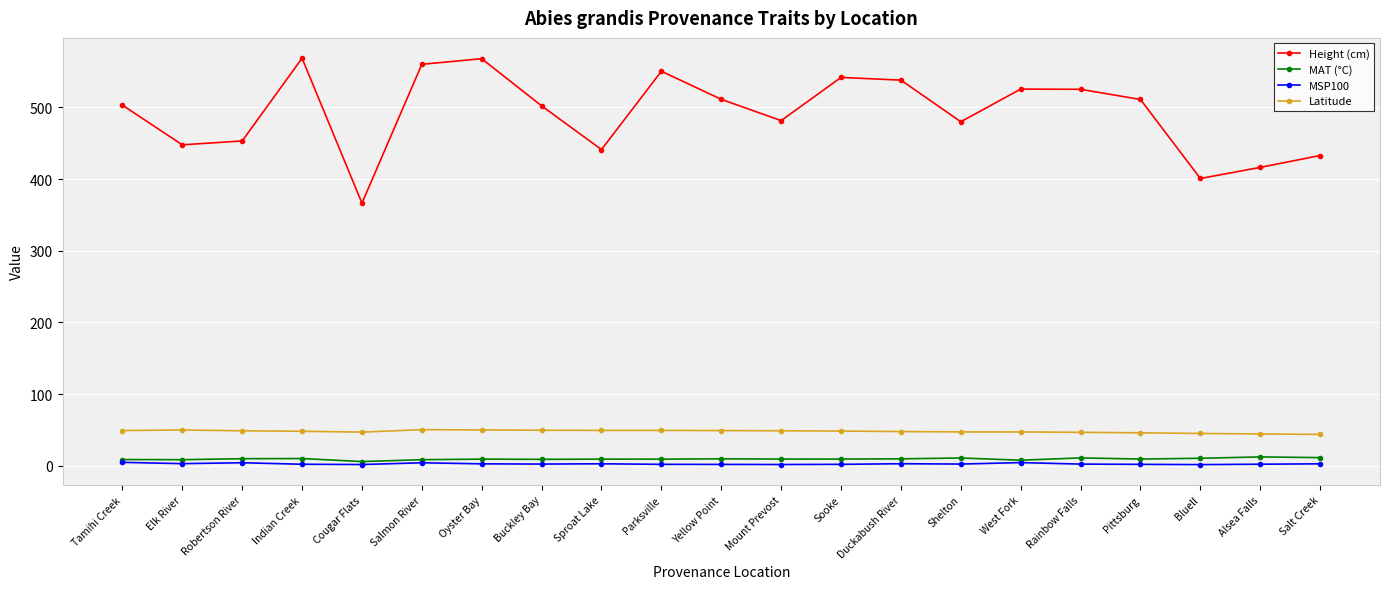

True or false: Height (cm) and MSP100 cross at least once.

False